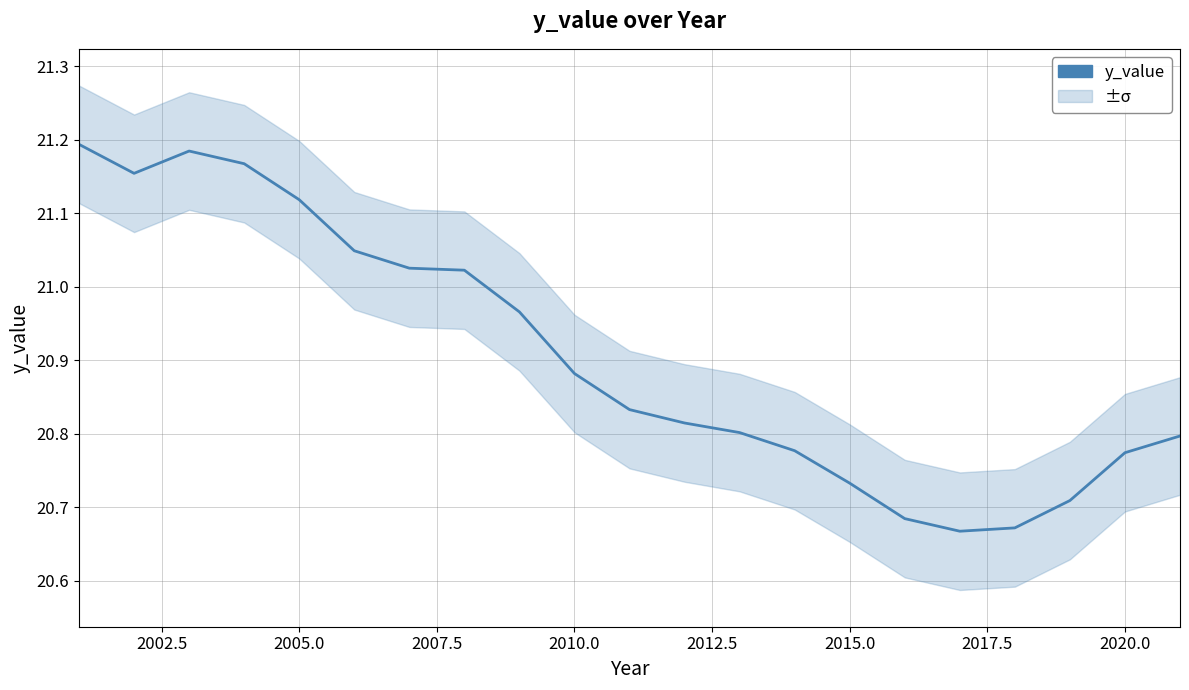

What is the sum of all values?

439.0